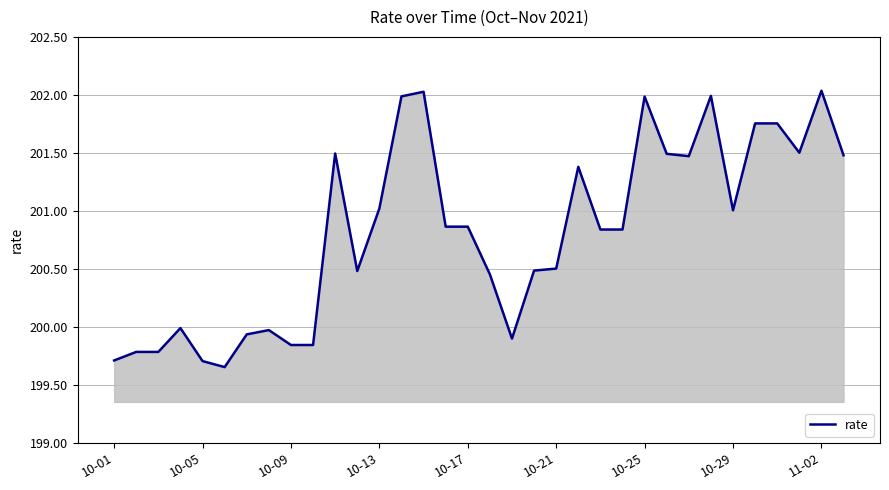

What is the difference between the maximum and minimum values?

2.4